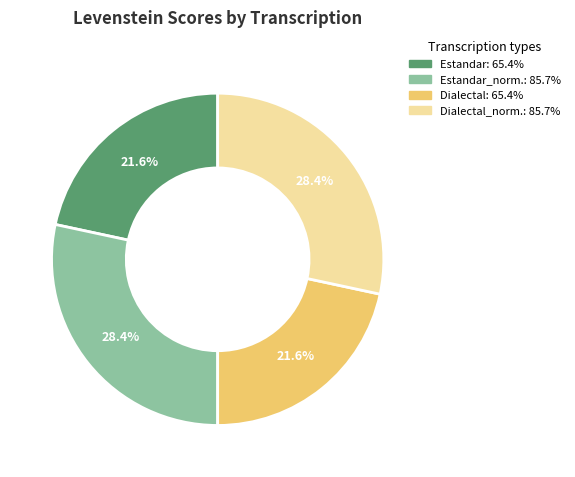

Is there any slice that represents more than half of the pie?

No